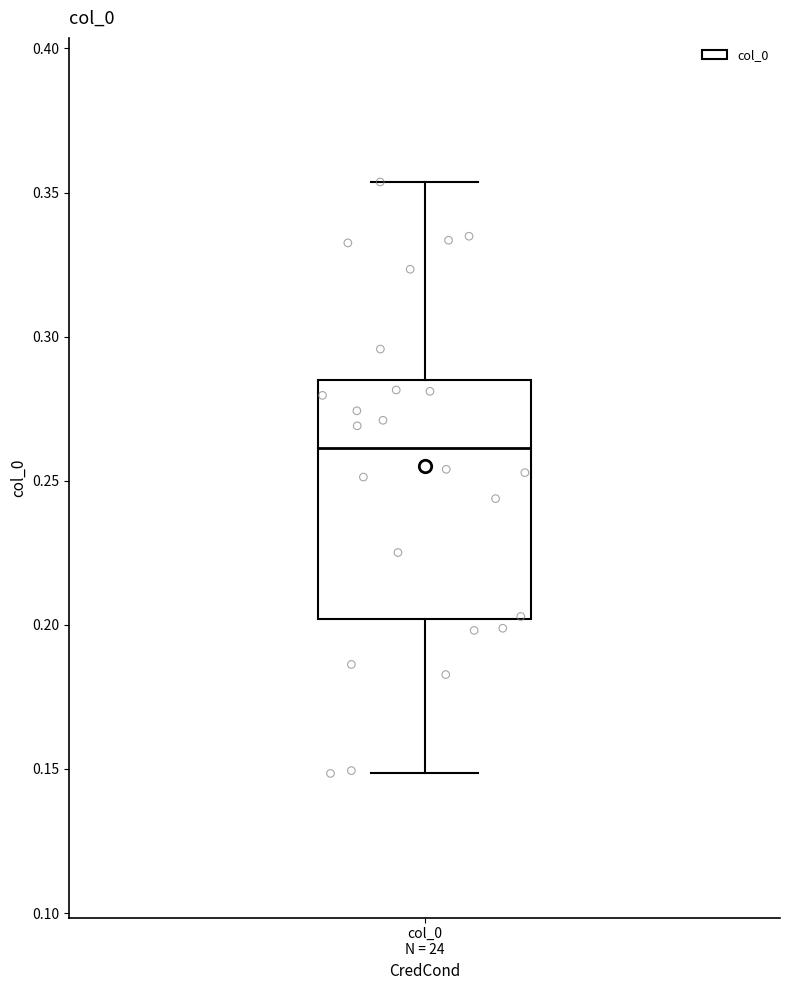

Read this box plot against the y-axis: the position of the median line, the range covered by the box, and the ends of both whiskers. The values are not printed on the chart, so give them approximately, as read against the axis.

median 0.260, box 0.200 to 0.285, whiskers 0.150 to 0.355